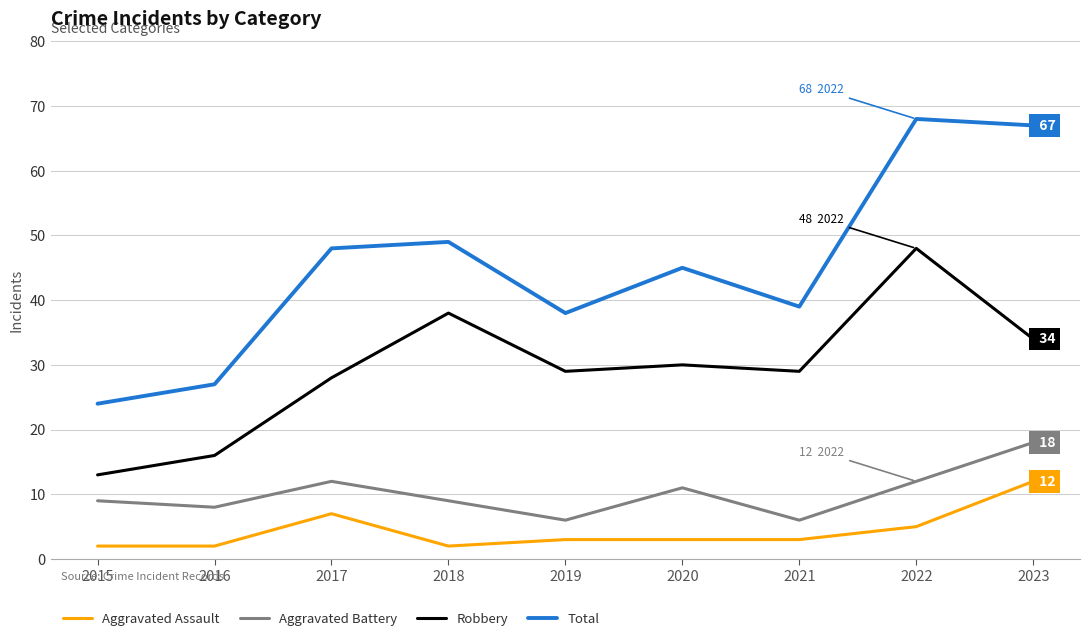

At which category does Total reach its first local peak?

2018